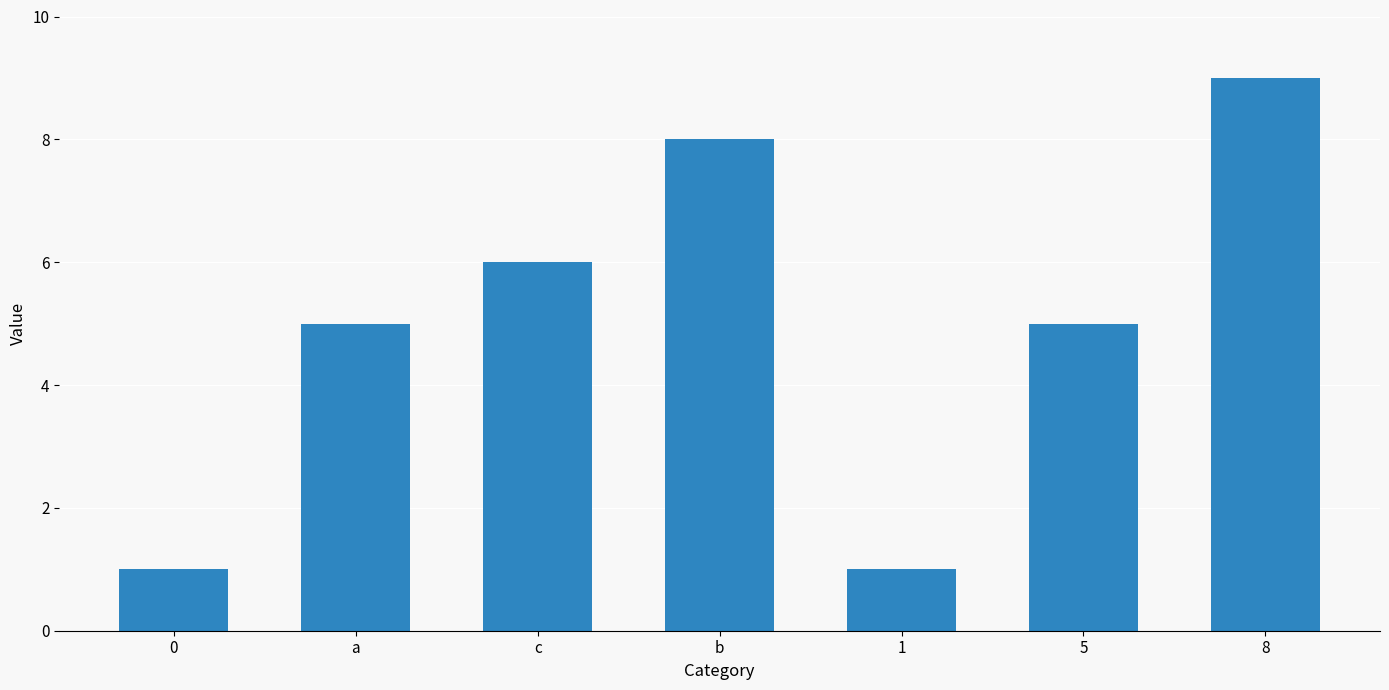

How many categories are shown in the chart?

7